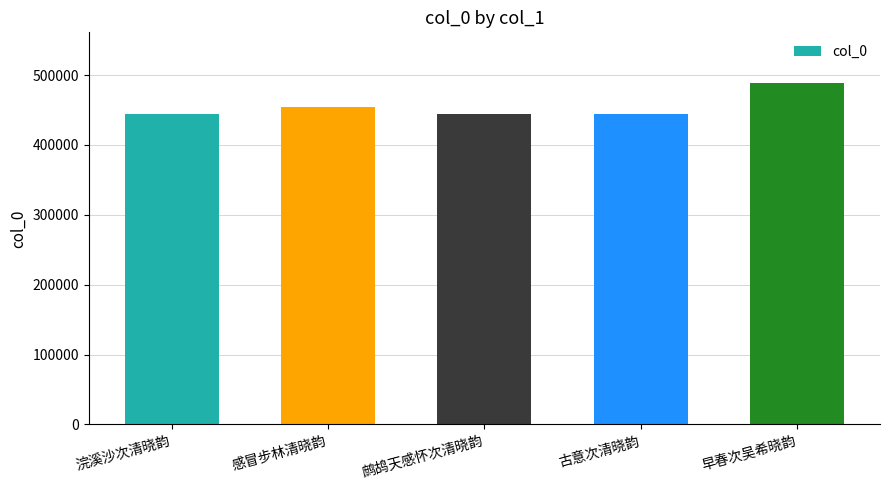

What value does the data have at 古意次清晓韵, to the nearest 10?

443850